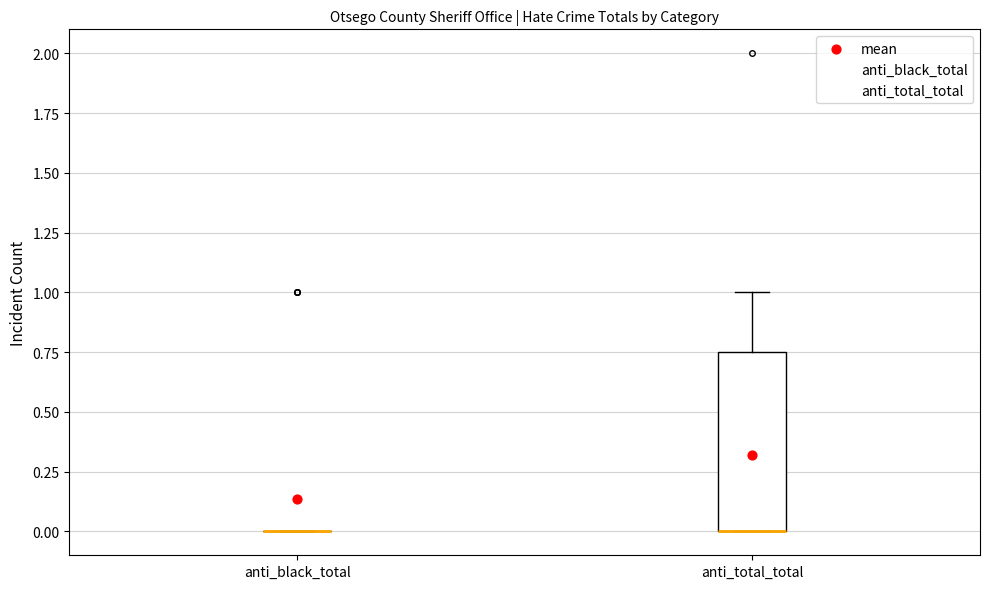

Reading left to right, transcribe this box plot: for each box, give where its median line is, the range the box spans, and where its two whiskers end, as read against the y-axis. The values are not printed on the chart, so give them approximately, as read against the axis.

anti_black_total: box collapsed to a line at 0.00, whiskers 0.00 to 0.00
anti_total_total: median 0.00 (drawn on the box's lower edge), box 0.00 to 0.75, whiskers 0.00 to 1.00